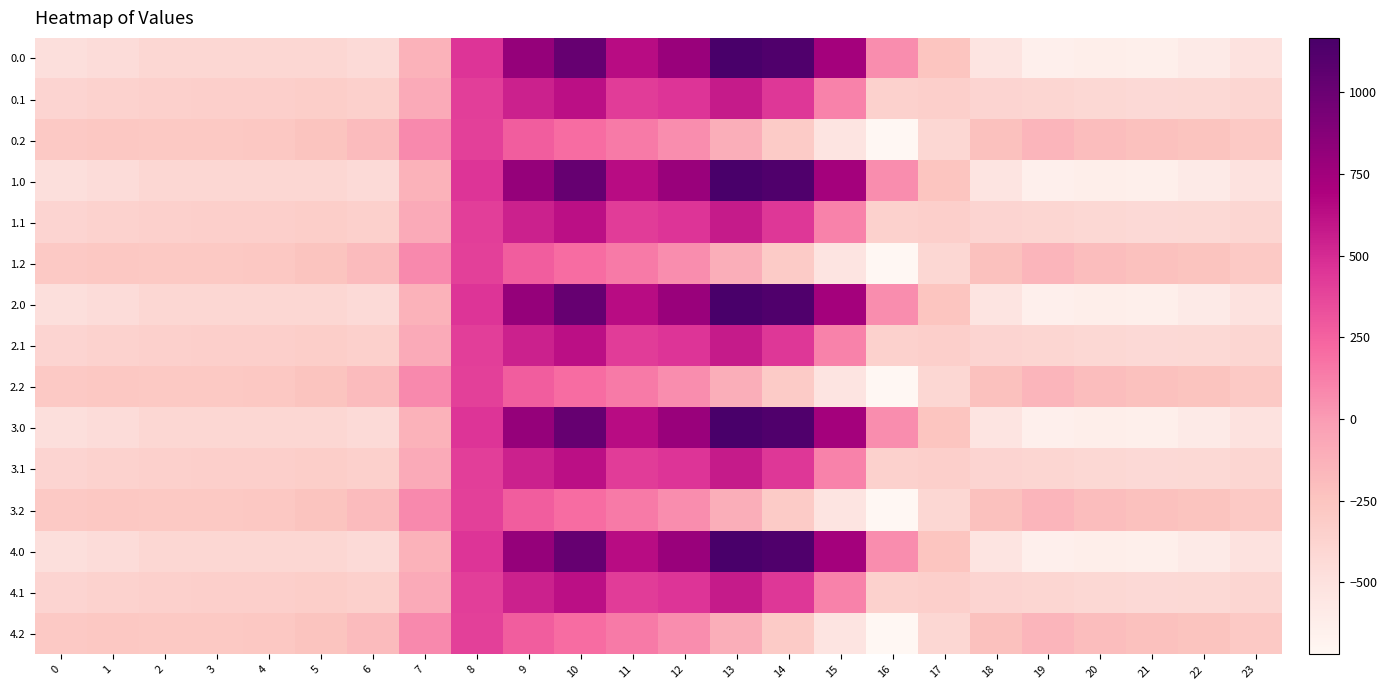

Reading right to left, what are all the values shown in this chart?

0.0: 23=-511.3	22=-592.3	21=-638.4	20=-629.9	19=-644.5	18=-529.6	17=-250.3	16=67.6	15=739.0	14=1128.3	13=1167.2	12=784.4	11=640.9	10=1023.2	9=804.0	8=454.2	7=-136.4	6=-435.0	5=-410.8	4=-404.9	3=-404.4	2=-410.3	1=-449.5	0=-482.0
0.1: 23=-399.4	22=-419.9	21=-432.4	20=-414.5	19=-399.7	18=-388.5	17=-340.1	16=-353.7	15=111.1	14=438.6	13=574.0	12=456.1	11=415.4	10=628.1	9=542.1	8=412.6	7=-81.6	6=-345.2	5=-329.5	4=-339.6	3=-342.7	2=-347.9	1=-361.1	0=-384.6
0.2: 23=-287.5	22=-247.4	21=-226.4	20=-199.2	19=-151.1	18=-223.1	17=-409.5	16=-721.2	15=-522.2	14=-301.9	13=-104.4	12=65.2	11=149.1	10=202.5	9=271.1	8=407.2	7=77.9	6=-187.1	5=-248.1	4=-274.4	3=-281.0	2=-285.5	1=-272.7	0=-287.1
1.0: 23=-511.3	22=-592.3	21=-638.4	20=-629.9	19=-644.5	18=-529.6	17=-250.3	16=67.6	15=739.0	14=1128.3	13=1167.2	12=784.4	11=640.9	10=1023.2	9=804.0	8=454.2	7=-136.4	6=-435.0	5=-410.8	4=-404.9	3=-404.4	2=-410.3	1=-449.5	0=-482.0
1.1: 23=-399.4	22=-419.9	21=-432.4	20=-414.5	19=-399.7	18=-388.5	17=-340.1	16=-353.7	15=111.1	14=438.6	13=574.0	12=456.1	11=415.4	10=628.1	9=542.1	8=412.6	7=-81.6	6=-345.2	5=-329.5	4=-339.6	3=-342.7	2=-347.9	1=-361.1	0=-384.6
1.2: 23=-287.5	22=-247.4	21=-226.4	20=-199.2	19=-151.1	18=-223.1	17=-409.5	16=-721.2	15=-522.2	14=-301.9	13=-104.4	12=65.2	11=149.1	10=202.5	9=271.1	8=407.2	7=77.9	6=-187.1	5=-248.1	4=-274.4	3=-281.0	2=-285.5	1=-272.7	0=-287.1
2.0: 23=-511.3	22=-592.3	21=-638.4	20=-629.9	19=-644.5	18=-529.6	17=-250.3	16=67.6	15=739.0	14=1128.3	13=1167.2	12=784.4	11=640.9	10=1023.2	9=804.0	8=454.2	7=-136.4	6=-435.0	5=-410.8	4=-404.9	3=-404.4	2=-410.3	1=-449.5	0=-482.0
2.1: 23=-399.4	22=-419.9	21=-432.4	20=-414.5	19=-399.7	18=-388.5	17=-340.1	16=-353.7	15=111.1	14=438.6	13=574.0	12=456.1	11=415.4	10=628.1	9=542.1	8=412.6	7=-81.6	6=-345.2	5=-329.5	4=-339.6	3=-342.7	2=-347.9	1=-361.1	0=-384.6
2.2: 23=-287.5	22=-247.4	21=-226.4	20=-199.2	19=-151.1	18=-223.1	17=-409.5	16=-721.2	15=-522.2	14=-301.9	13=-104.4	12=65.2	11=149.1	10=202.5	9=271.1	8=407.2	7=77.9	6=-187.1	5=-248.1	4=-274.4	3=-281.0	2=-285.5	1=-272.7	0=-287.1
3.0: 23=-511.3	22=-592.3	21=-638.4	20=-629.9	19=-644.5	18=-529.6	17=-250.3	16=67.6	15=739.0	14=1128.3	13=1167.2	12=784.4	11=640.9	10=1023.2	9=804.0	8=454.2	7=-136.4	6=-435.0	5=-410.8	4=-404.9	3=-404.4	2=-410.3	1=-449.5	0=-482.0
3.1: 23=-399.4	22=-419.9	21=-432.4	20=-414.5	19=-399.7	18=-388.5	17=-340.1	16=-353.7	15=111.1	14=438.6	13=574.0	12=456.1	11=415.4	10=628.1	9=542.1	8=412.6	7=-81.6	6=-345.2	5=-329.5	4=-339.6	3=-342.7	2=-347.9	1=-361.1	0=-384.6
3.2: 23=-287.5	22=-247.4	21=-226.4	20=-199.2	19=-151.1	18=-223.1	17=-409.5	16=-721.2	15=-522.2	14=-301.9	13=-104.4	12=65.2	11=149.1	10=202.5	9=271.1	8=407.2	7=77.9	6=-187.1	5=-248.1	4=-274.4	3=-281.0	2=-285.5	1=-272.7	0=-287.1
4.0: 23=-511.3	22=-592.3	21=-638.4	20=-629.9	19=-644.5	18=-529.6	17=-250.3	16=67.6	15=739.0	14=1128.3	13=1167.2	12=784.4	11=640.9	10=1023.2	9=804.0	8=454.2	7=-136.4	6=-435.0	5=-410.8	4=-404.9	3=-404.4	2=-410.3	1=-449.5	0=-482.0
4.1: 23=-399.4	22=-419.9	21=-432.4	20=-414.5	19=-399.7	18=-388.5	17=-340.1	16=-353.7	15=111.1	14=438.6	13=574.0	12=456.1	11=415.4	10=628.1	9=542.1	8=412.6	7=-81.6	6=-345.2	5=-329.5	4=-339.6	3=-342.7	2=-347.9	1=-361.1	0=-384.6
4.2: 23=-287.5	22=-247.4	21=-226.4	20=-199.2	19=-151.1	18=-223.1	17=-409.5	16=-721.2	15=-522.2	14=-301.9	13=-104.4	12=65.2	11=149.1	10=202.5	9=271.1	8=407.2	7=77.9	6=-187.1	5=-248.1	4=-274.4	3=-281.0	2=-285.5	1=-272.7	0=-287.1